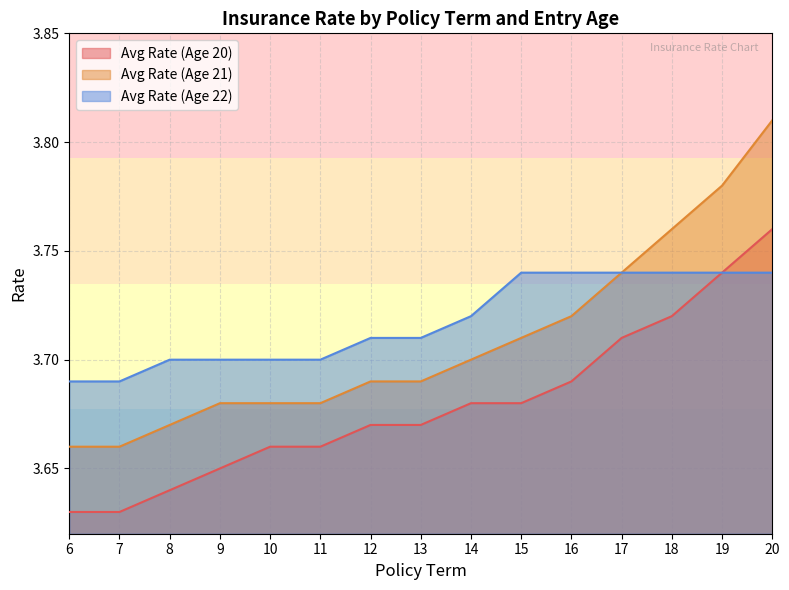

How many lines are shown in the chart?

3